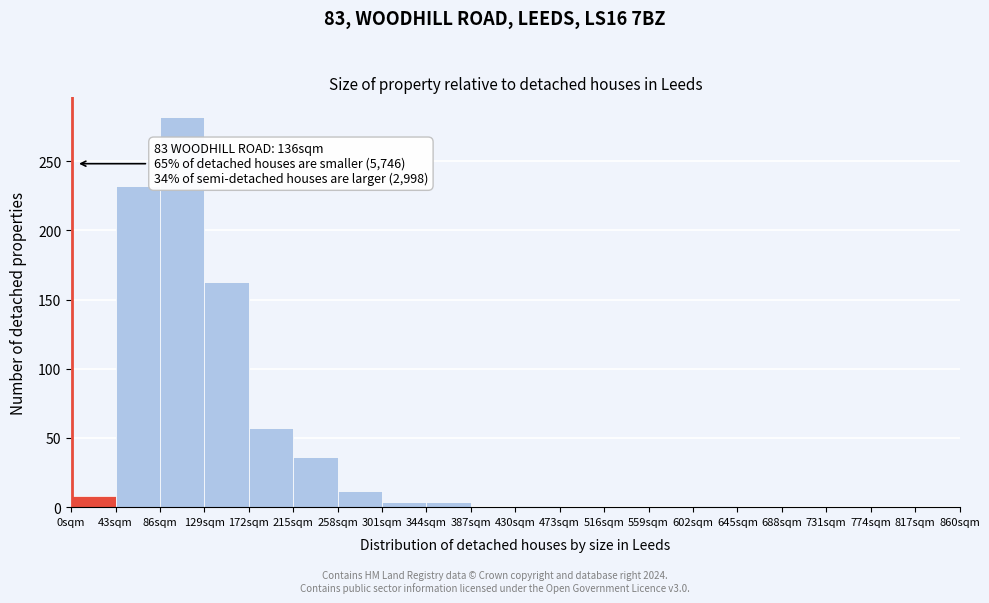

Over which range of the x-axis is the bar tallest?

86 to 129